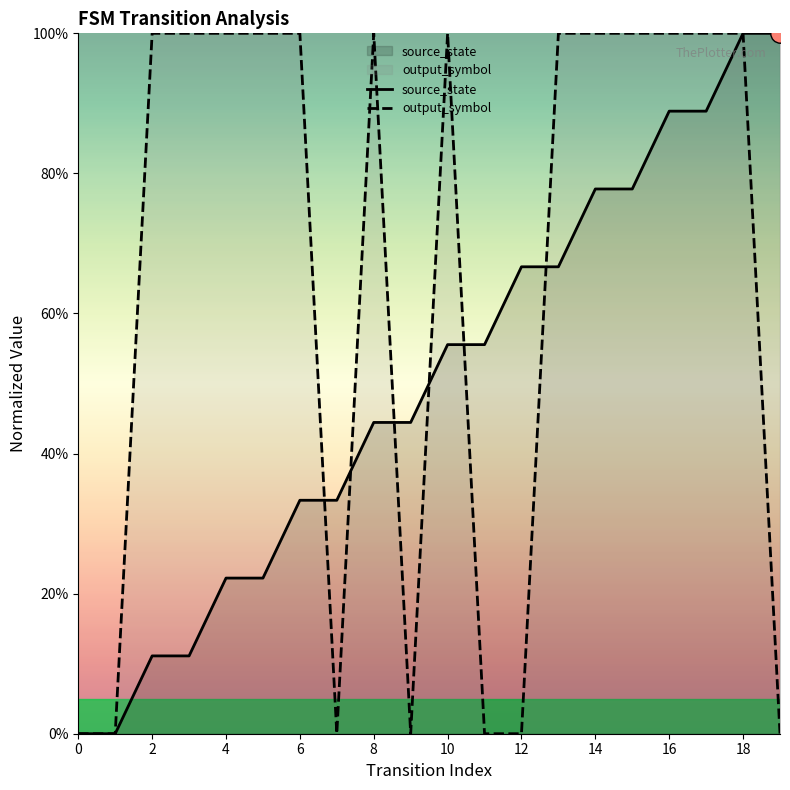

How many intersections are there between source_state and output_symbol?

6